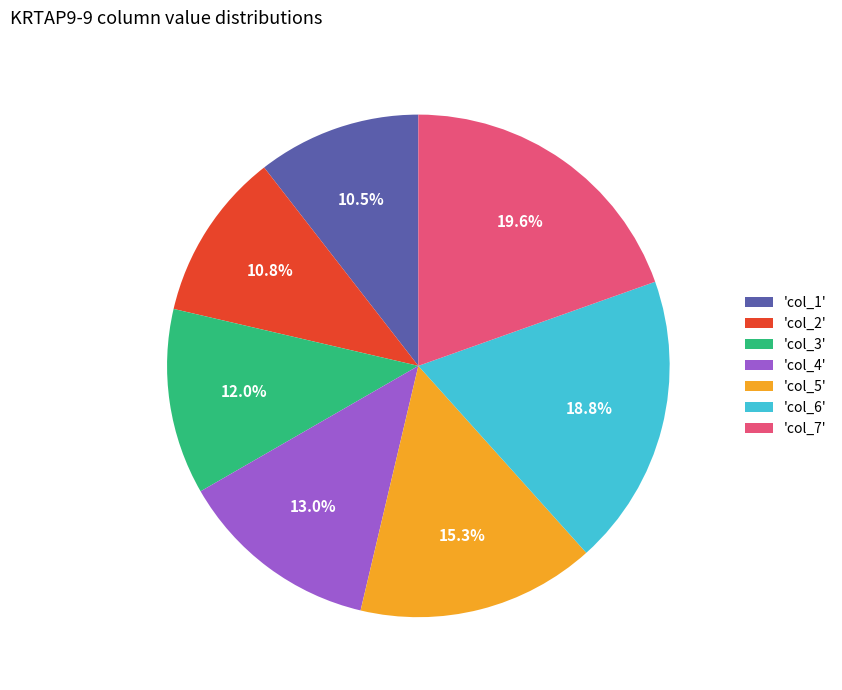

Does 'col_5' account for over 50% of the chart?

No